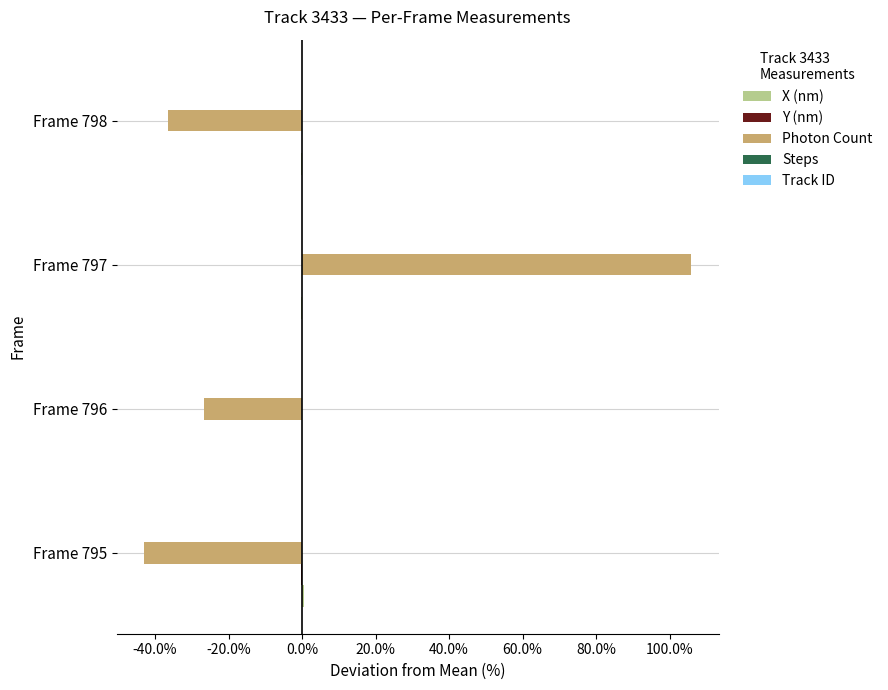

Between Frame 795 and Frame 796, which series saw the biggest shift?

Photon Count